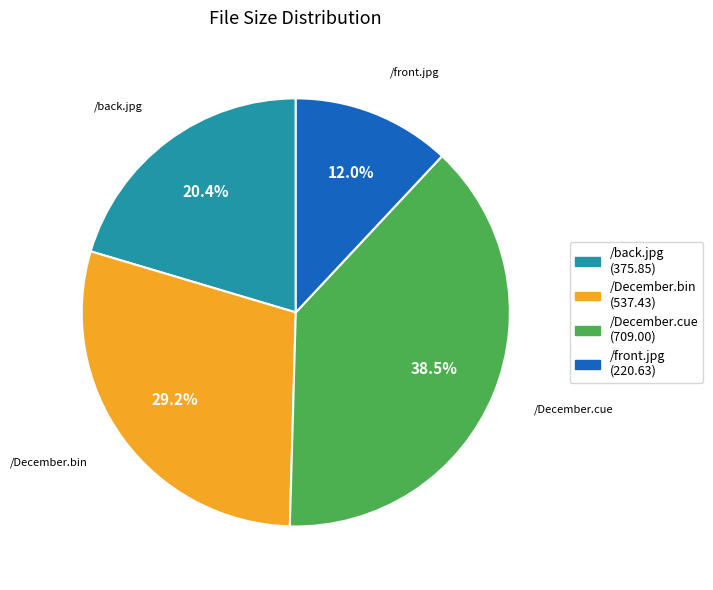

To the nearest percent, what is the difference between the /front.jpg and /back.jpg slice percentages?

8%